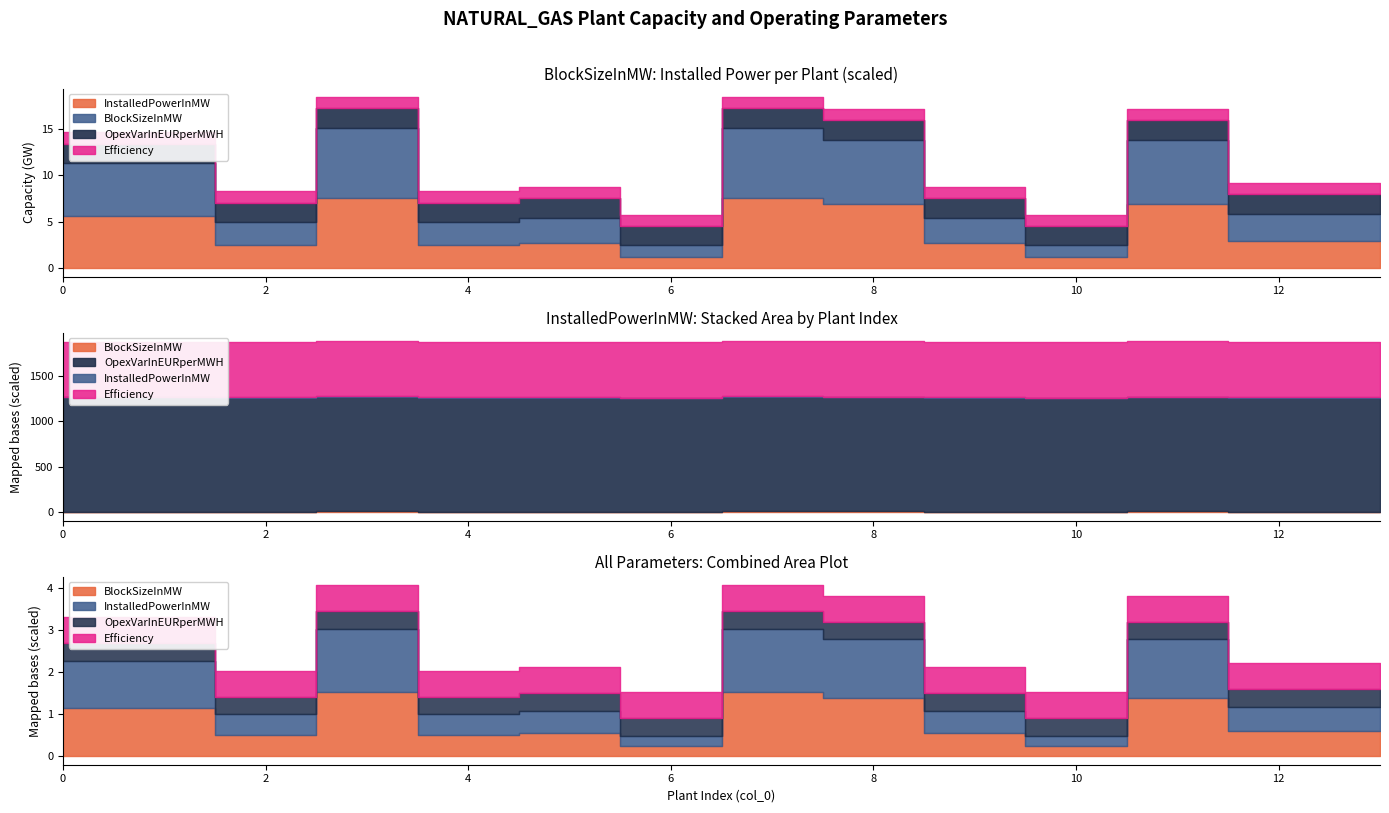

Reading right to left, transcribe all the data shown in this chart.

BlockSizeInMW: 13=2940.2	12=2940.2	11=6926.3	10=1217.6	9=2704.7	8=6926.3	7=7561.9	6=1217.6	5=2704.7	4=2481.8	3=7561.9	2=2481.8	1=5667.1	0=5667.1
InstalledPowerInMW: 13=2940.2	12=2940.2	11=6926.3	10=1217.6	9=2704.7	8=6926.3	7=7561.9	6=1217.6	5=2704.7	4=2481.8	3=7561.9	2=2481.8	1=5667.1	0=5667.1
OpexVarInEURperMWH: 13=4.2	12=4.2	11=4.2	10=4.2	9=4.2	8=4.2	7=4.2	6=4.2	5=4.2	4=4.2	3=4.2	2=4.2	1=4.2	0=4.2
Efficiency: 13=0.6	12=0.6	11=0.6	10=0.6	9=0.6	8=0.6	7=0.6	6=0.6	5=0.6	4=0.6	3=0.6	2=0.6	1=0.6	0=0.6